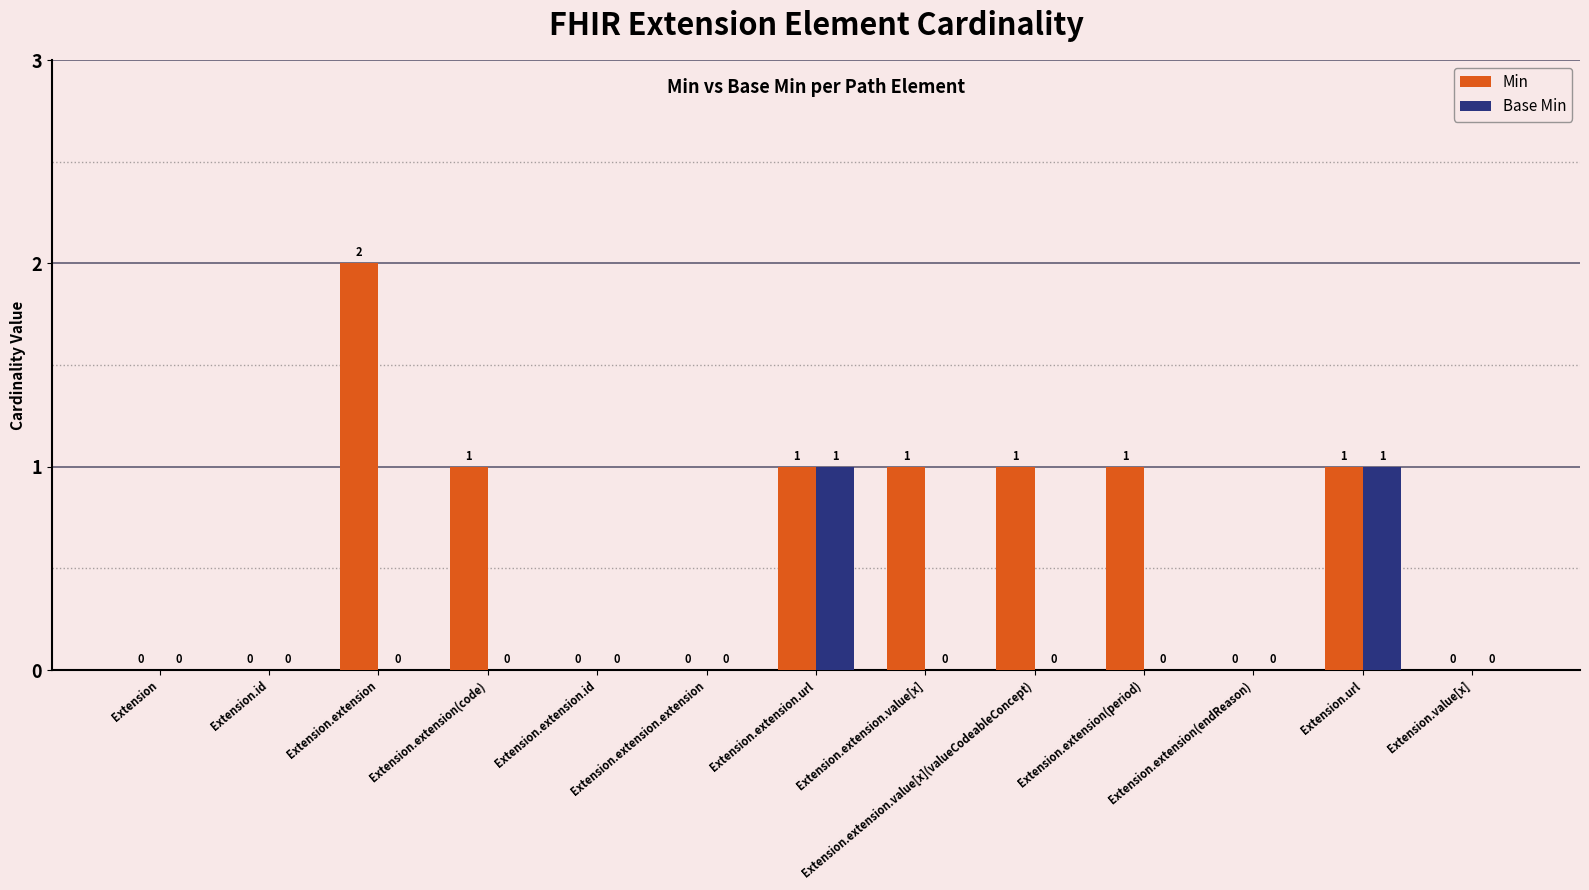

How many positive values does the Min series have?

7